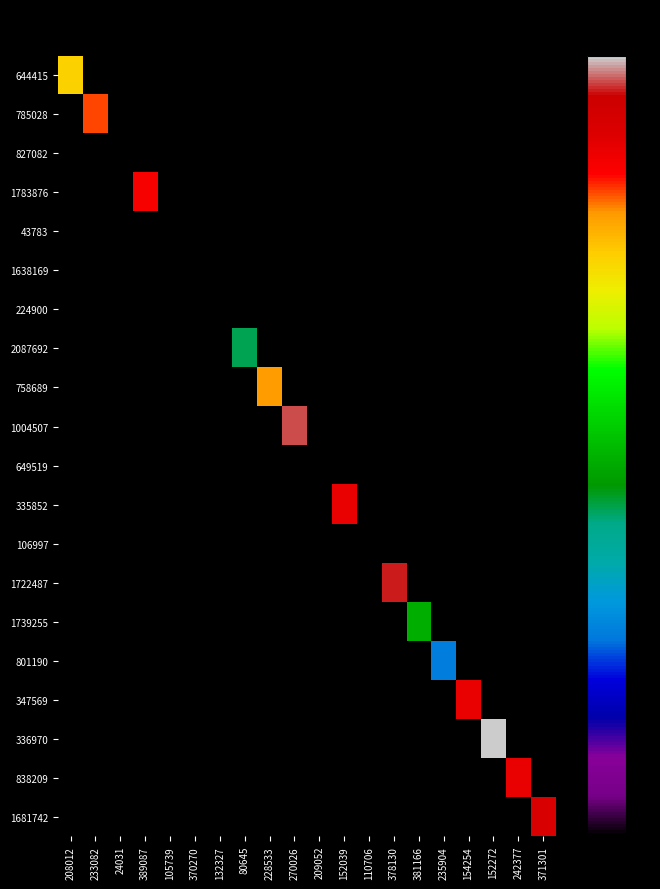

Which label corresponds to the largest value in the chart?

152272